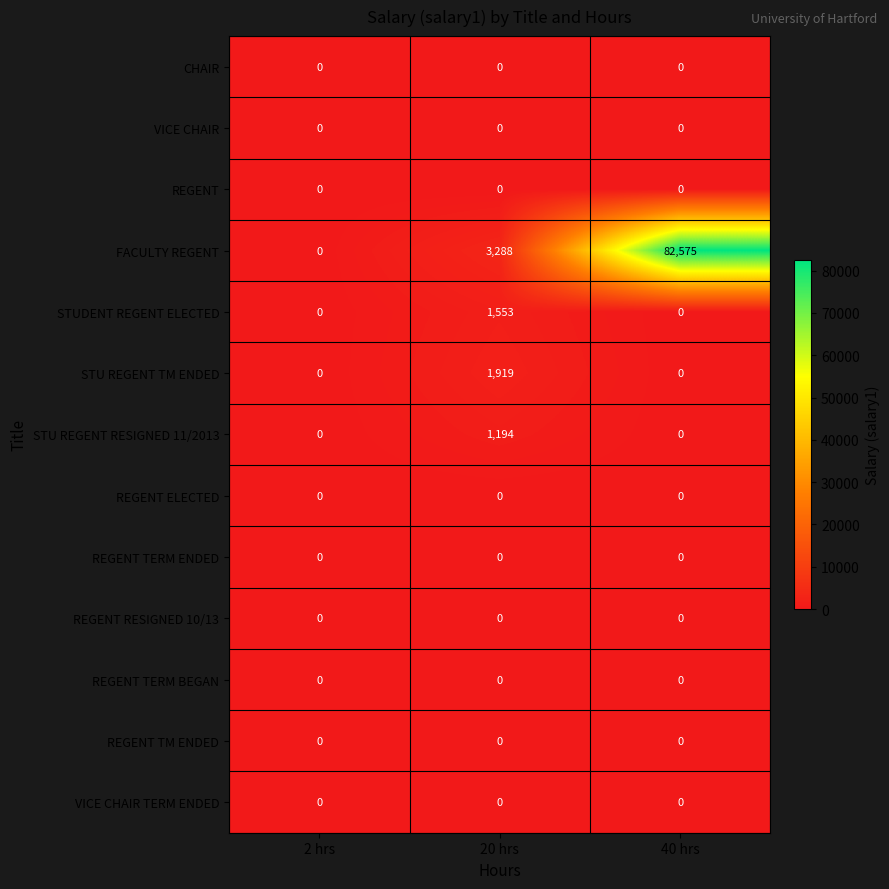

Which series has the largest total across all categories?

FACULTY REGENT